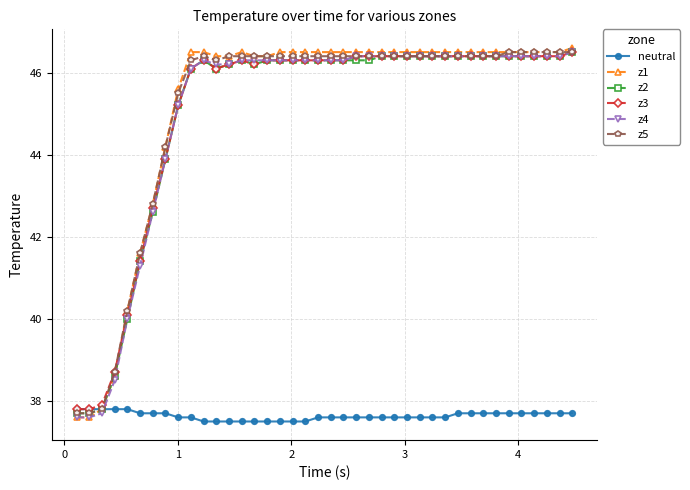

How many series are shown in this chart?

6